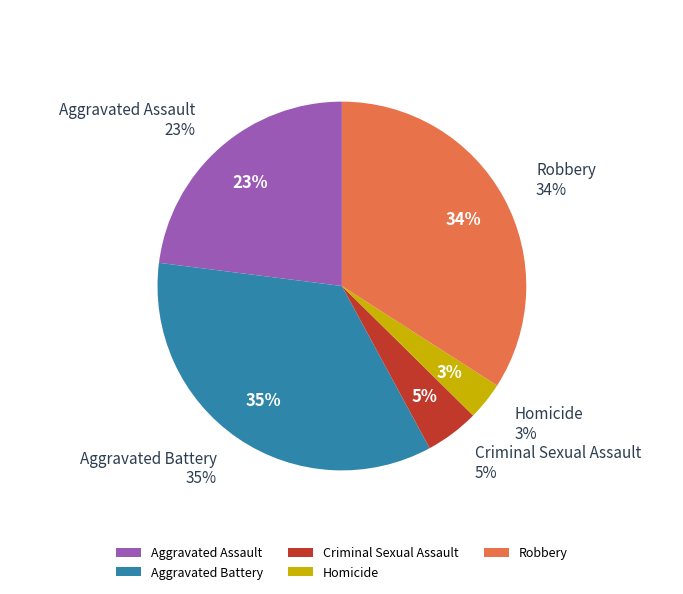

To the nearest percent, what is the combined percentage of Robbery and Aggravated Assault?

57%